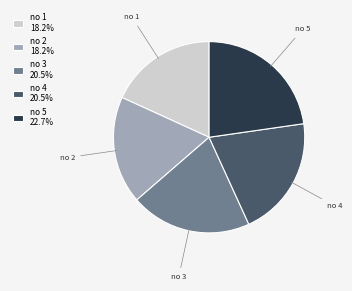

Is there any slice that represents more than half of the pie?

No